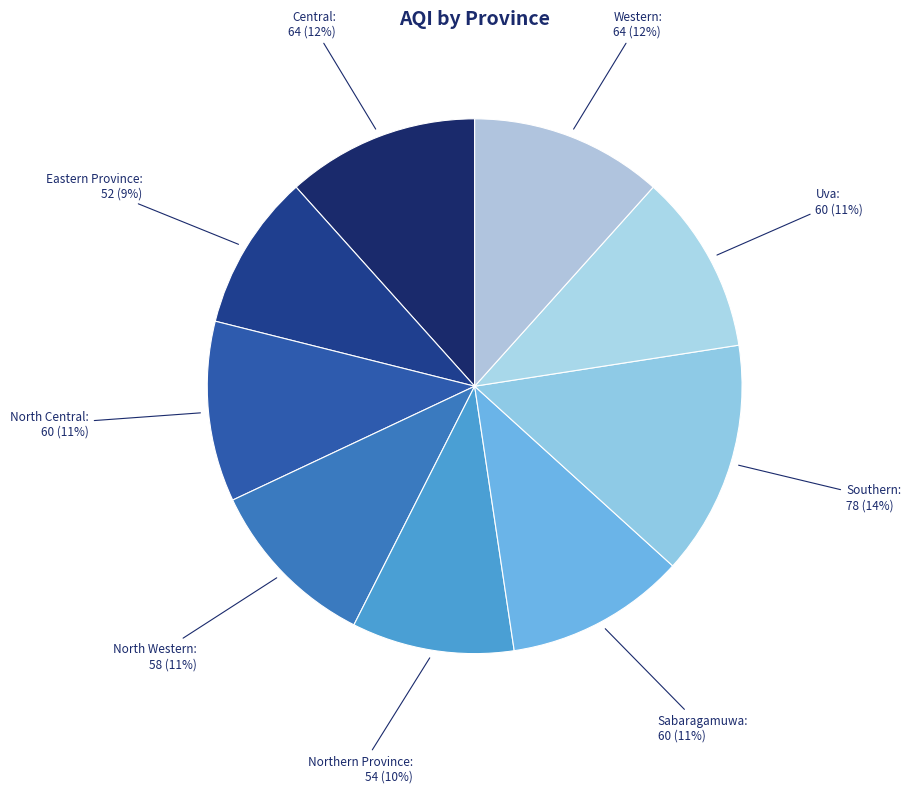

How many segments does this pie chart have?

9